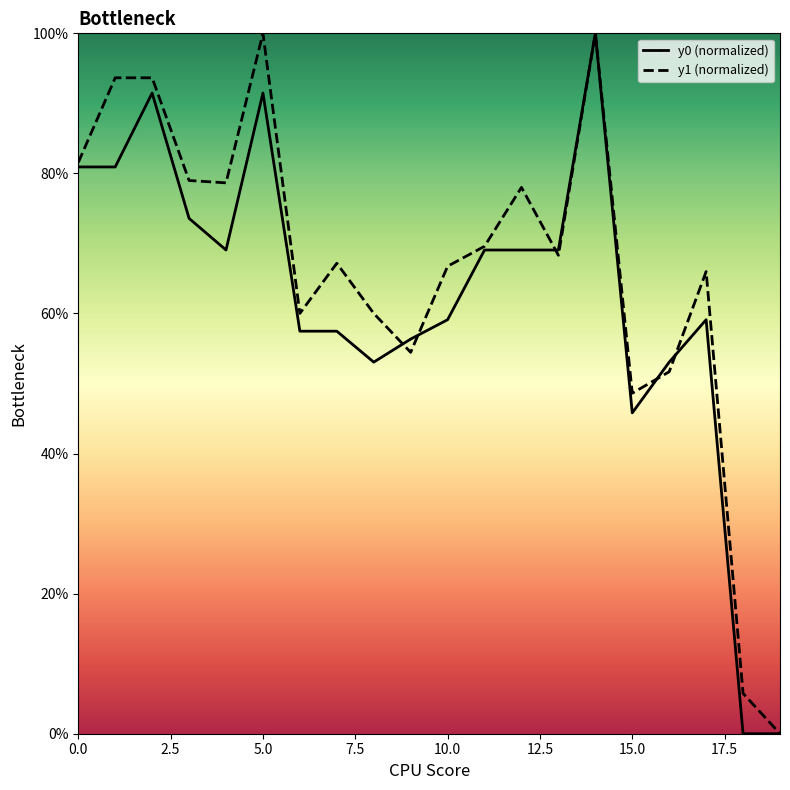

The value of y1 (normalized) at 9 is 54.5. True or false?

True